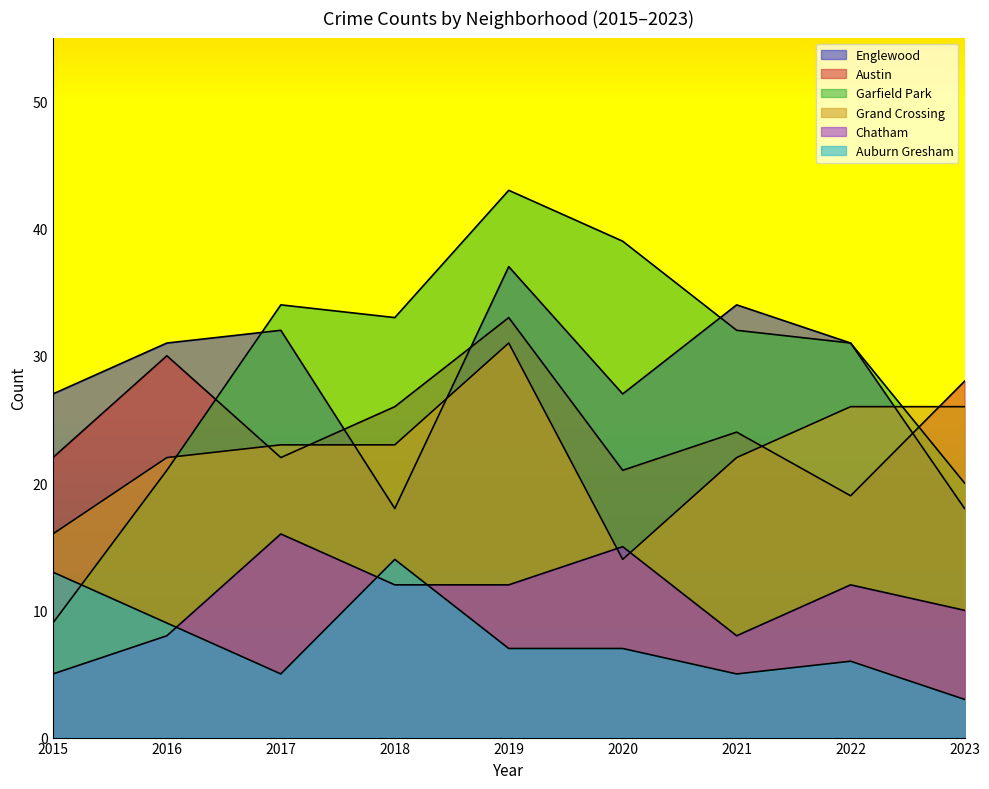

Reading right to left, list all the values displayed in this chart.

Englewood: 18	31	34	27	37	18	32	31	27
Austin: 28	19	24	21	33	26	22	30	22
Garfield Park: 20	31	32	39	43	33	34	21	9
Grand Crossing: 26	26	22	14	31	23	23	22	16
Chatham: 10	12	8	15	12	12	16	8	5
Auburn Gresham: 3	6	5	7	7	14	5	9	13